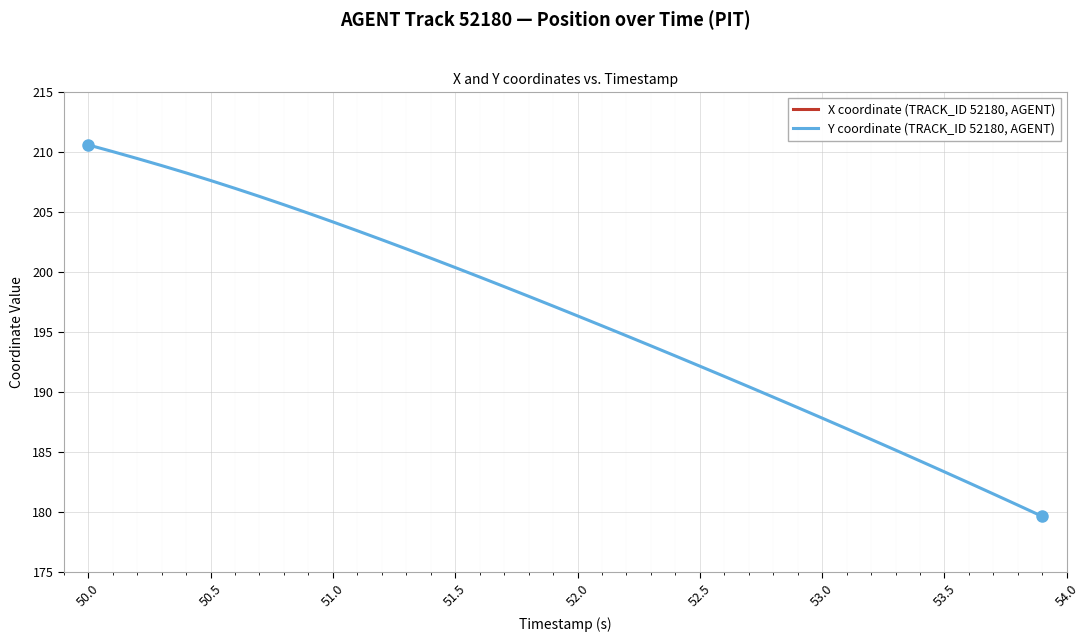

What are all the series names shown in the legend?

X coordinate (TRACK_ID 52180, AGENT), Y coordinate (TRACK_ID 52180, AGENT)